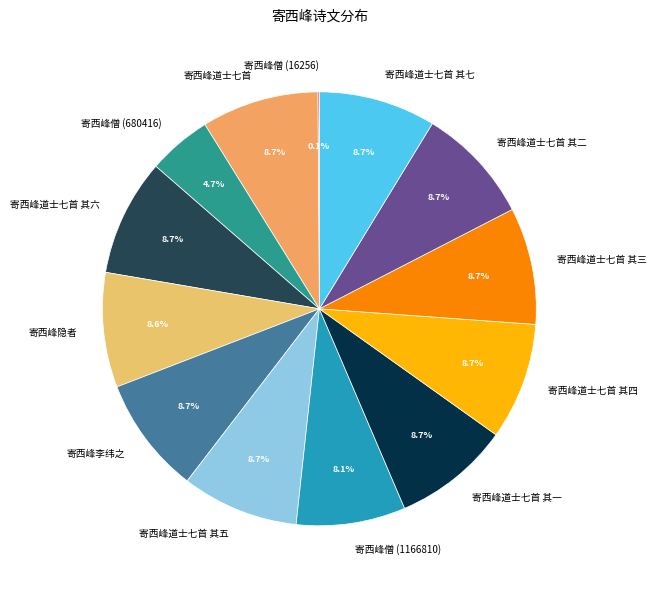

Is there a majority slice in this chart?

No